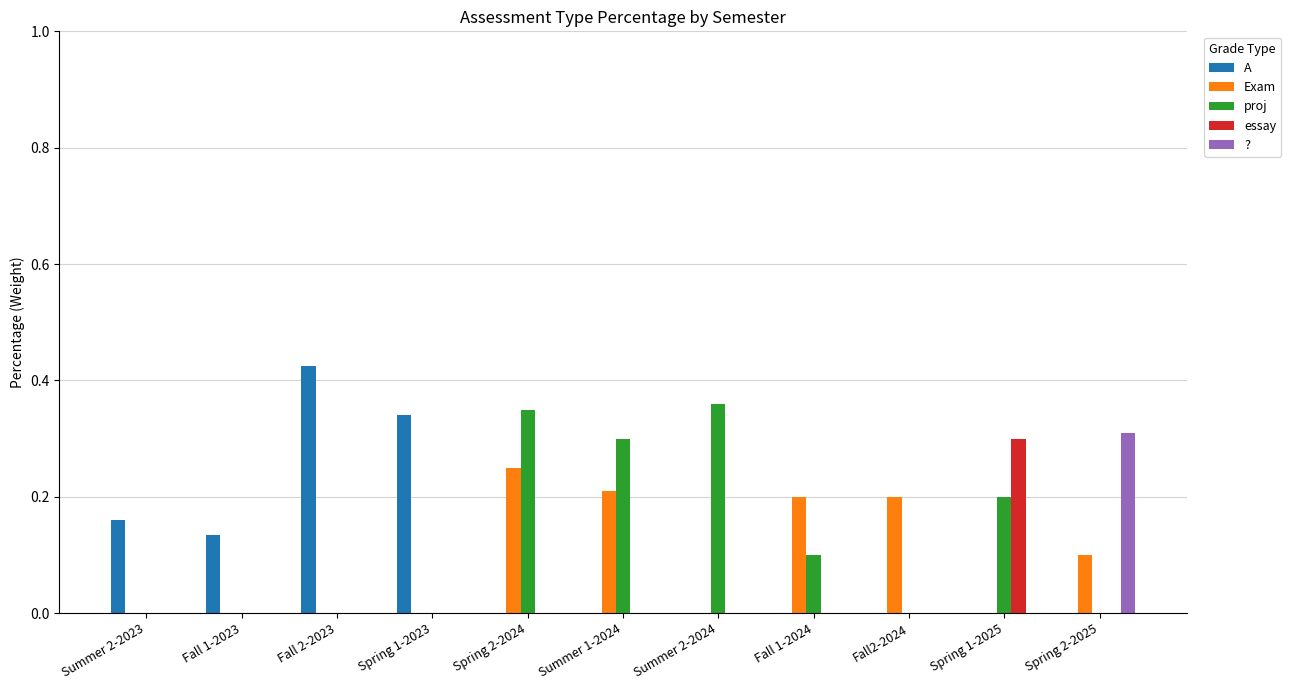

Count the proj values in the range 0 to 1.

11